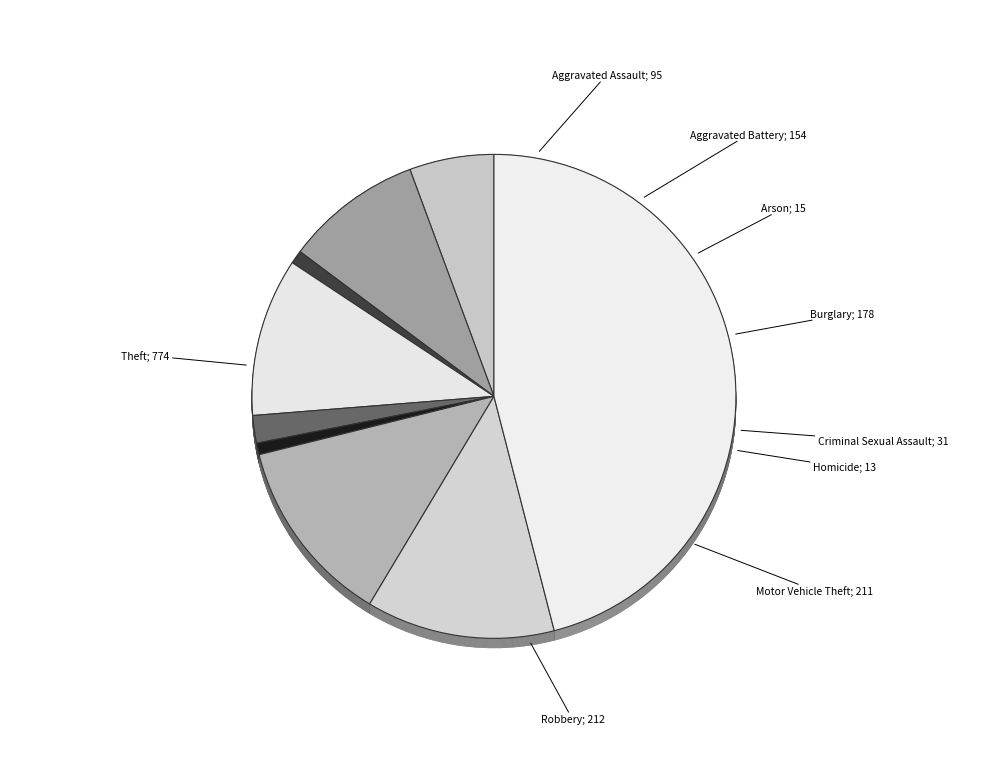

Count the number of slices in the pie.

9